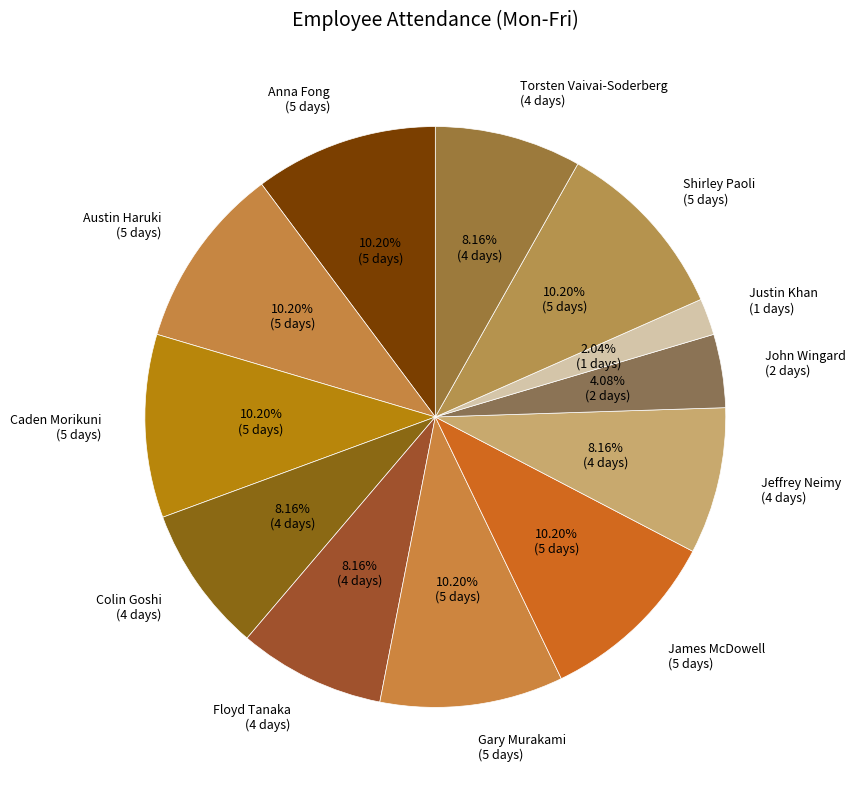

Which category has the smallest portion of the pie?

Justin Khan (1 days)